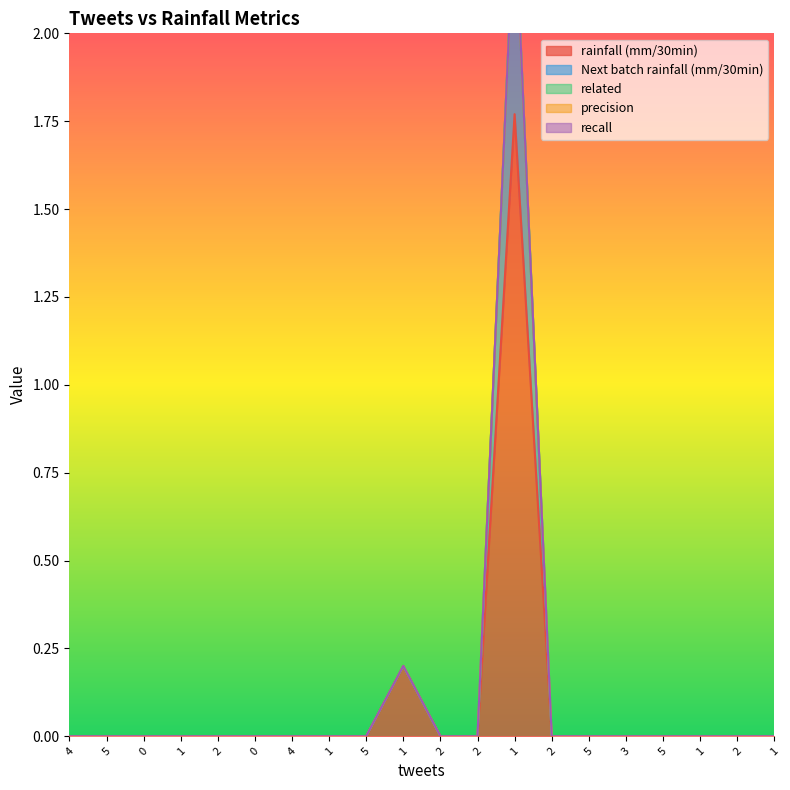

Is it true that recall equals 0.0 at 0?

True